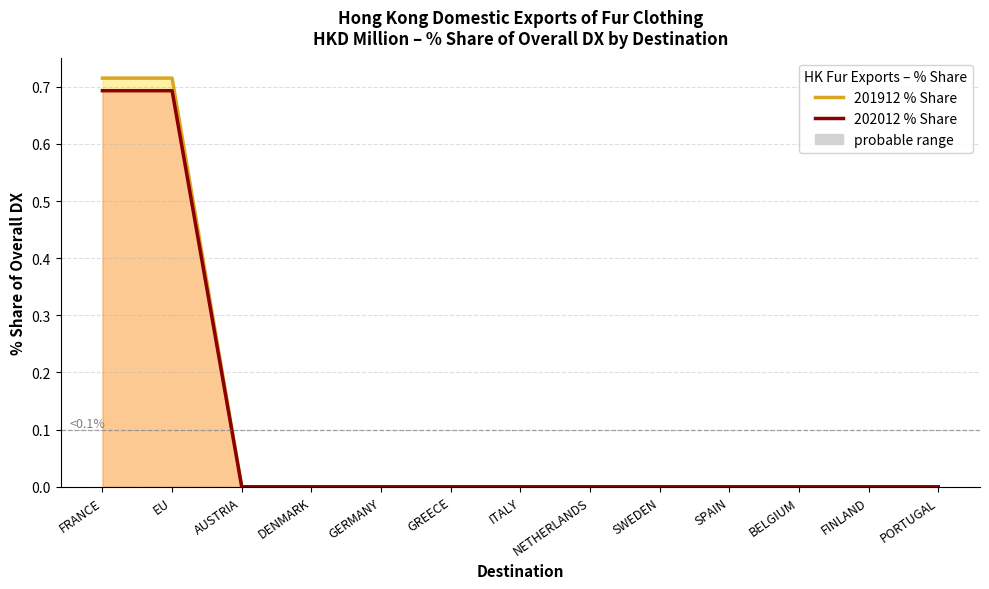

Does the chart have visible grid lines?

Yes